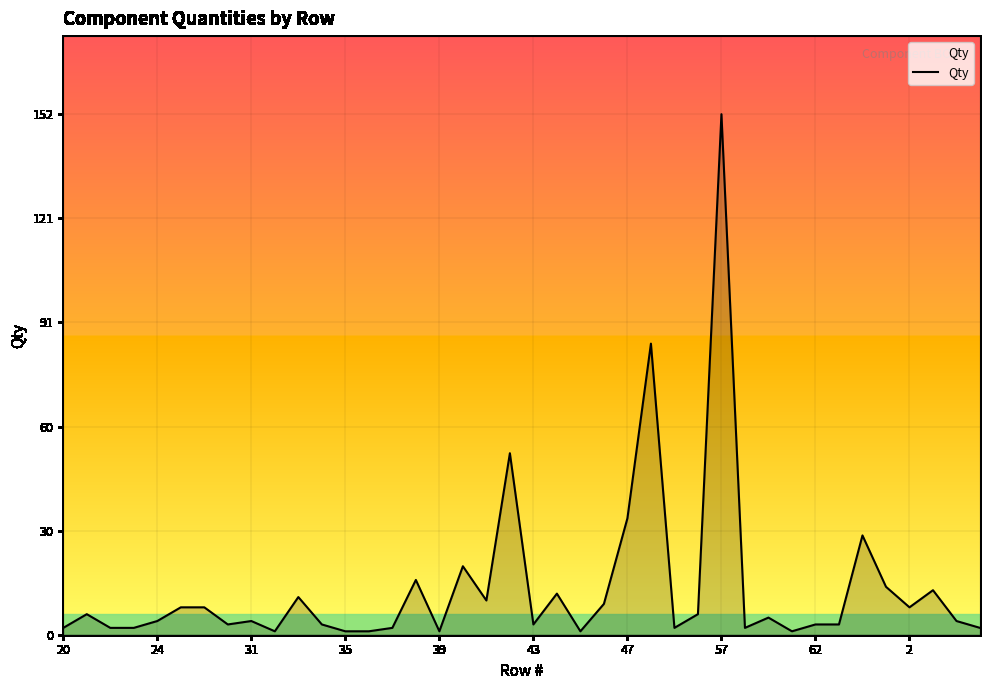

What is the difference between the maximum and minimum values?

151